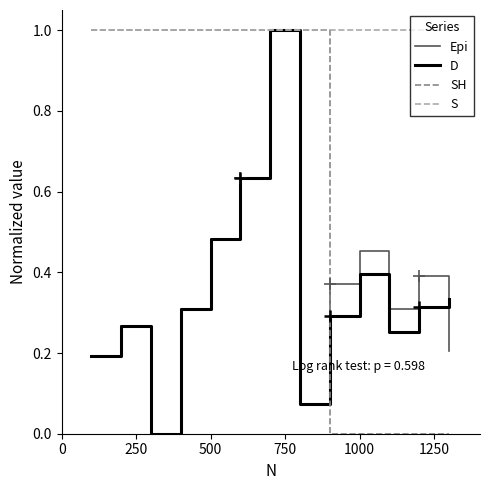

Which series has the largest total across all categories?

S